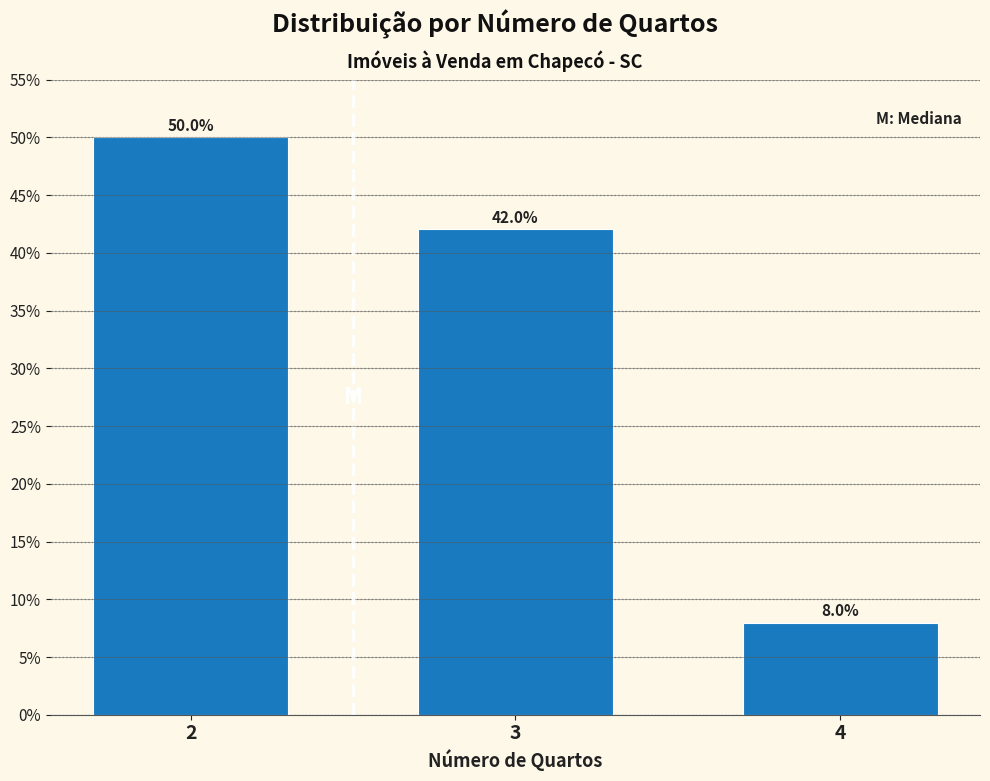

Reading left to right, list all the values displayed in this chart.

2=50.0	3=42.0	4=8.0